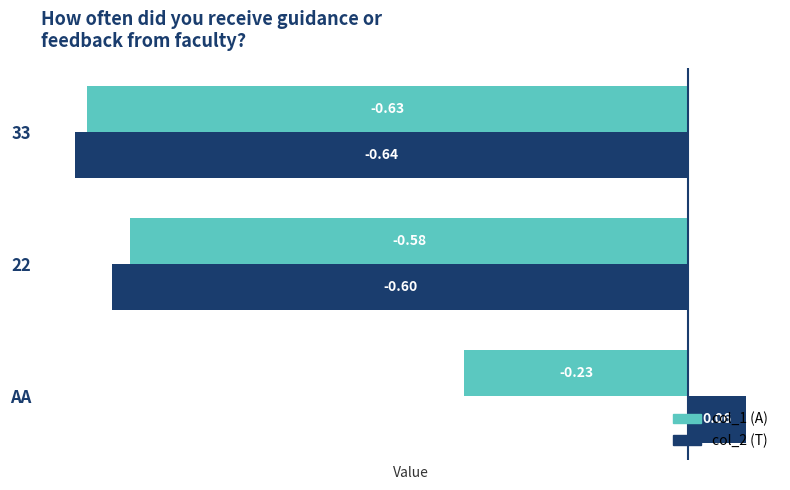

What is the difference between the highest and lowest values at AA?

0.3